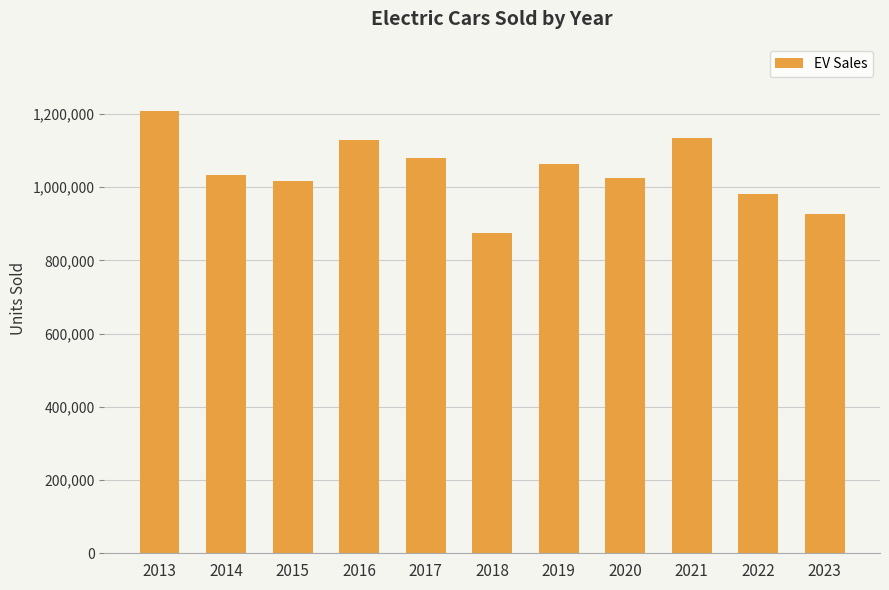

What is the sum of the values at 2013 and 2015?

2224352